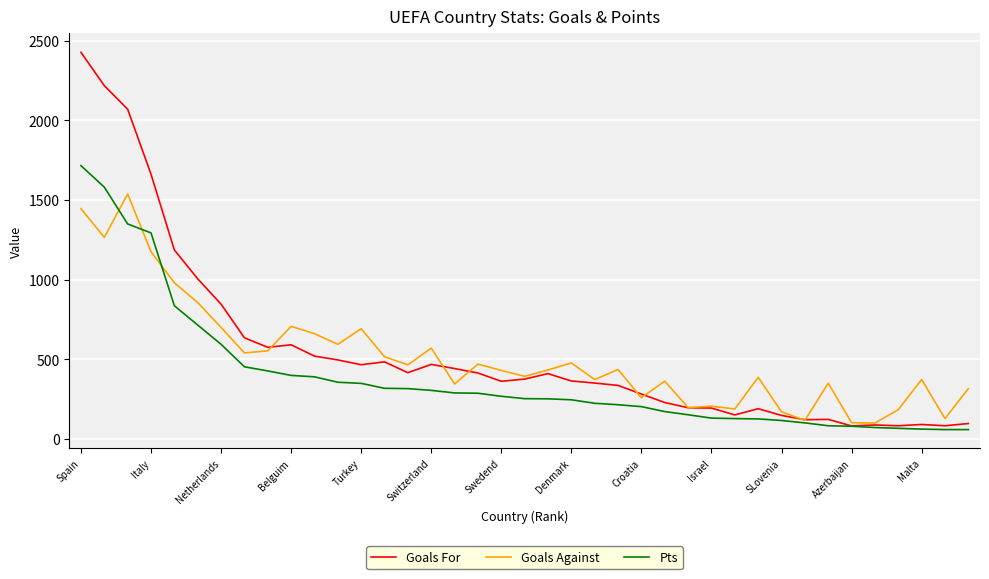

Which series has the largest range (max minus min)?

Goals For